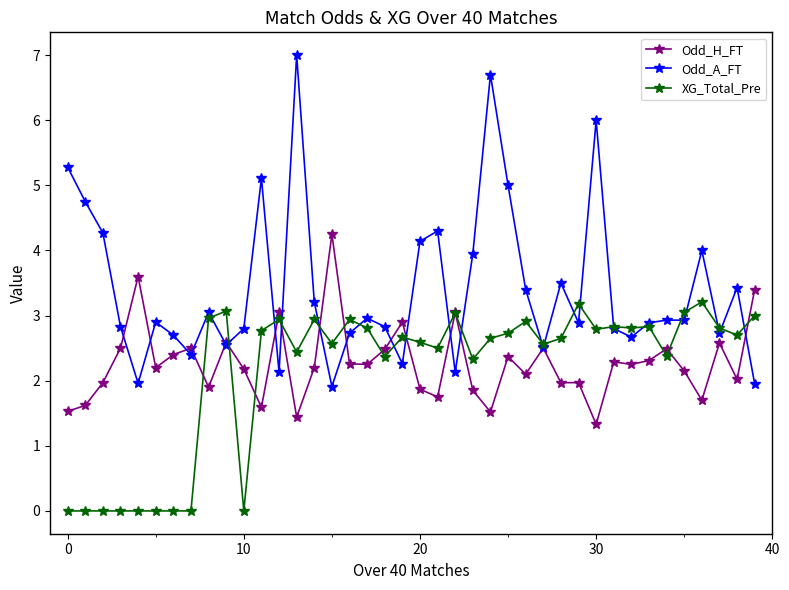

Which series has the widest spread of values?

Odd_A_FT